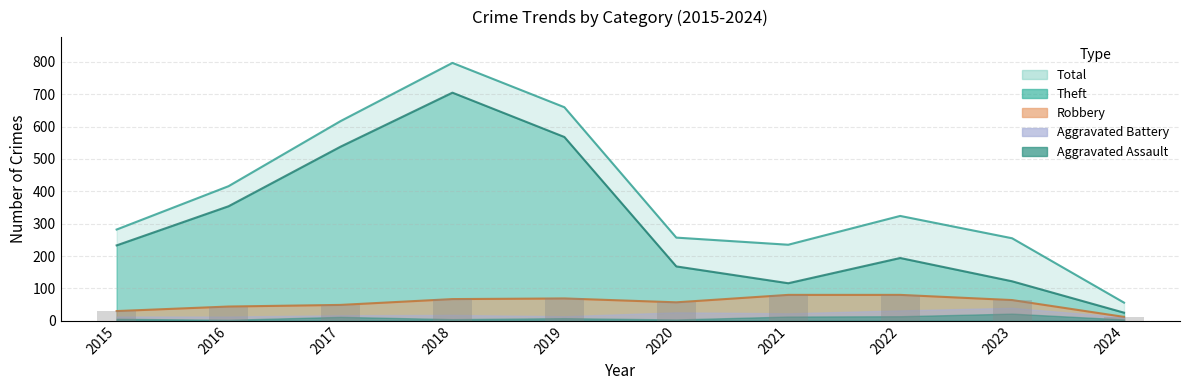

List the labels in order of Robbery value, smallest first.

2024, 2015, 2016, 2017, 2020, 2023, 2018, 2019, 2021, 2022